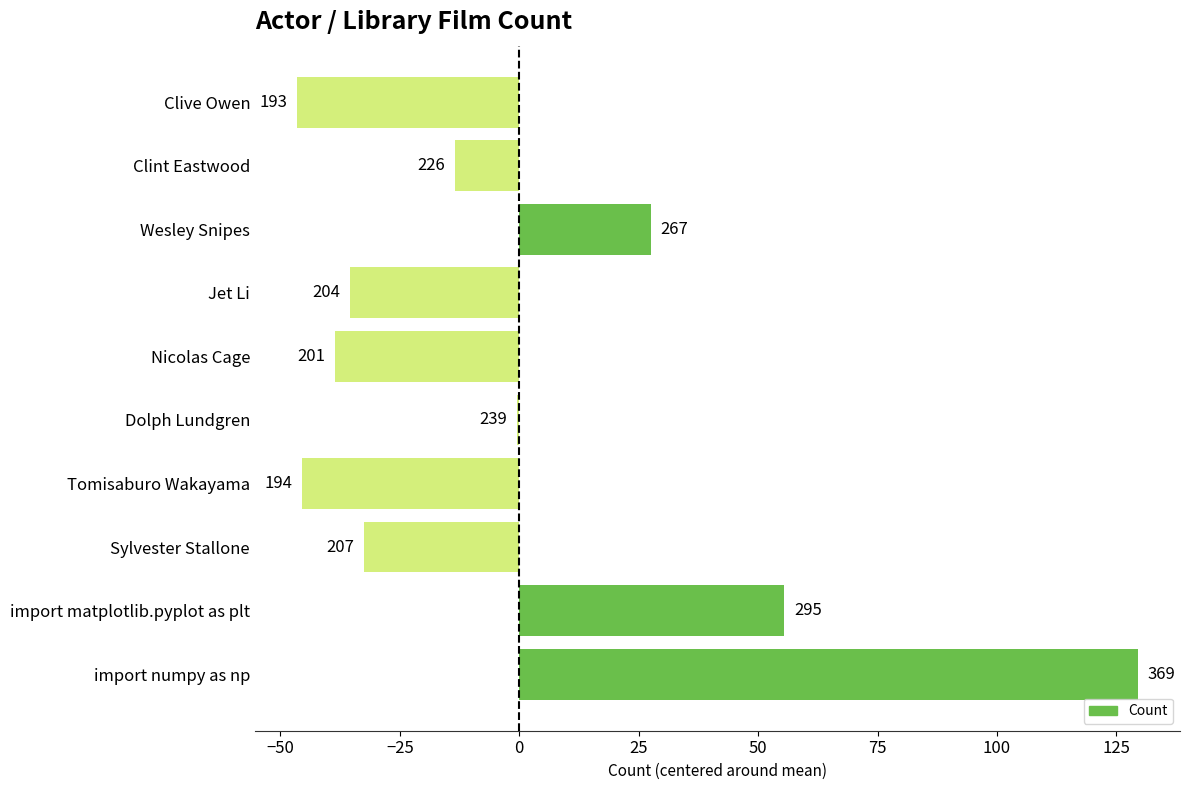

How many bars are there in total?

10